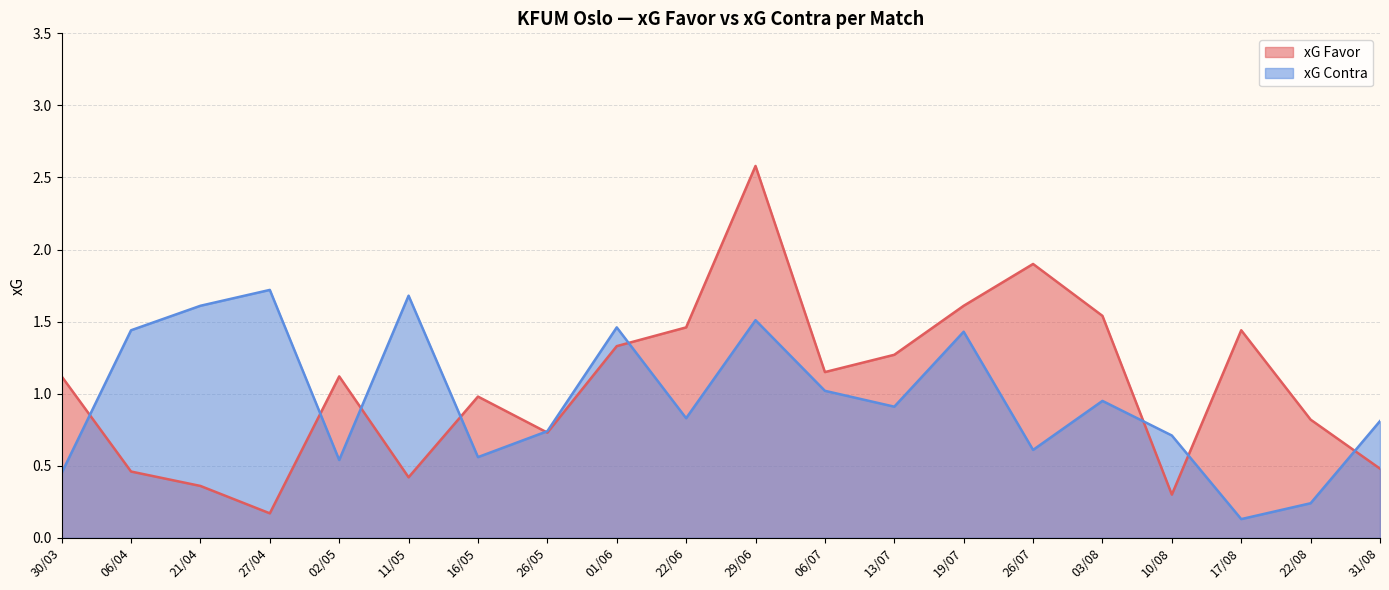

At which label does xG Contra reach its minimum?

17/08